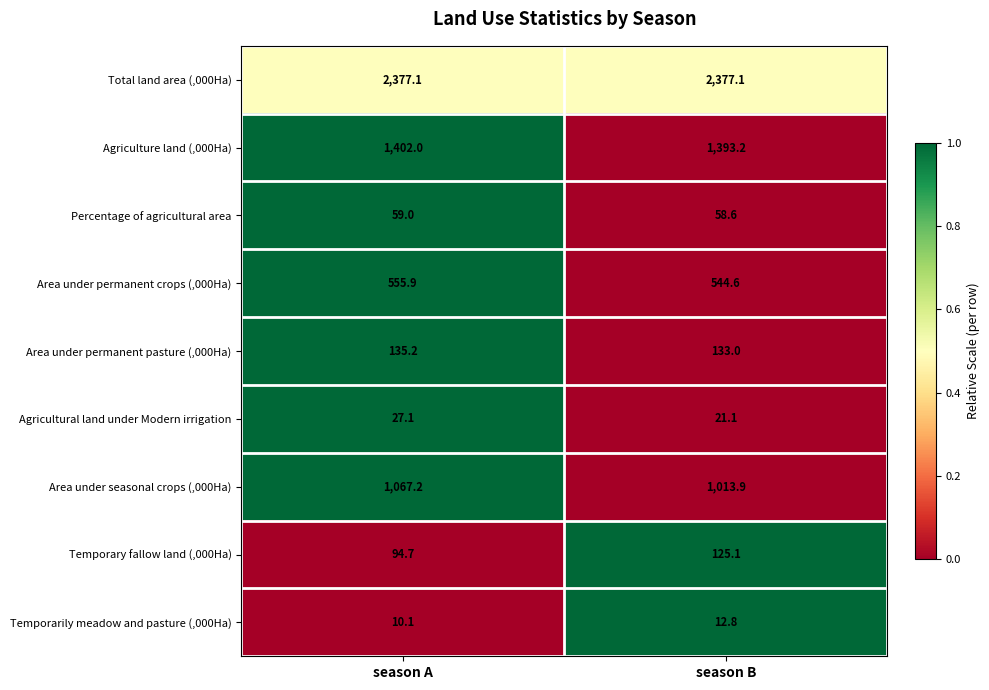

Which series has the largest total across all categories?

Total land area (,000Ha)